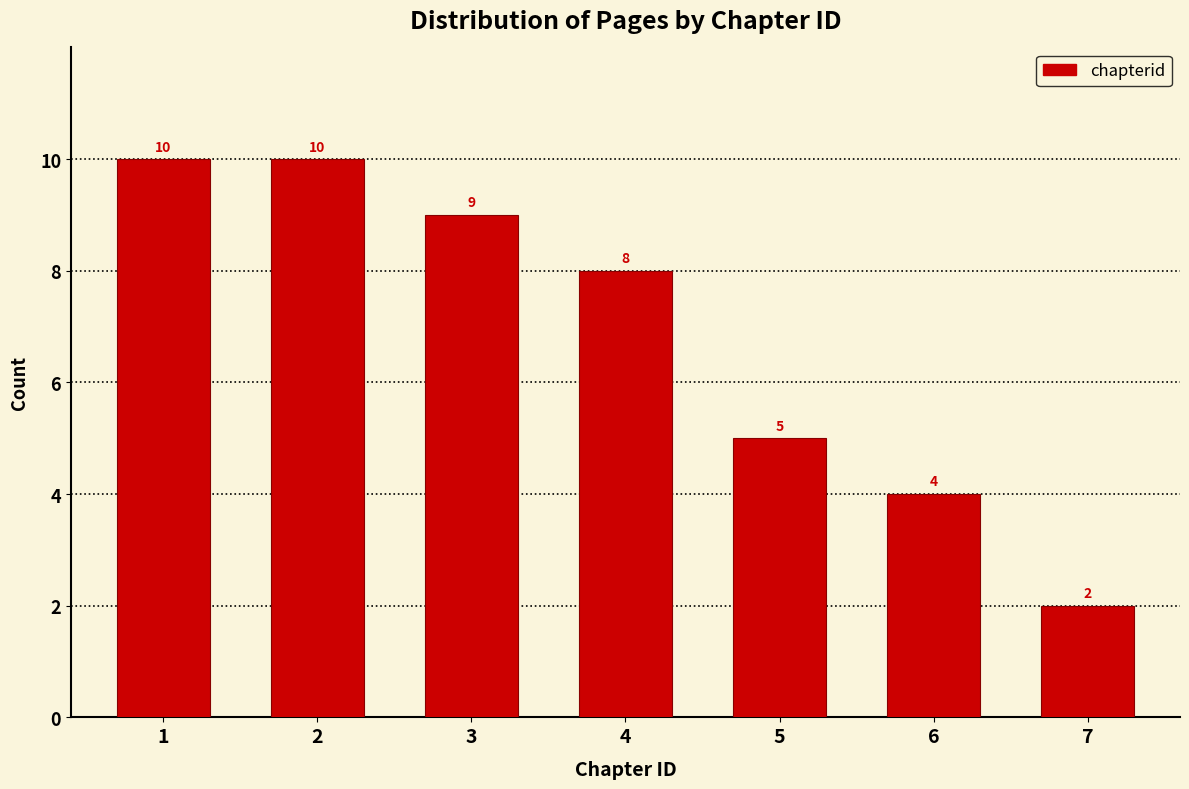

Reading left to right, what are all the values shown in this chart?

1=10	2=10	3=9	4=8	5=5	6=4	7=2